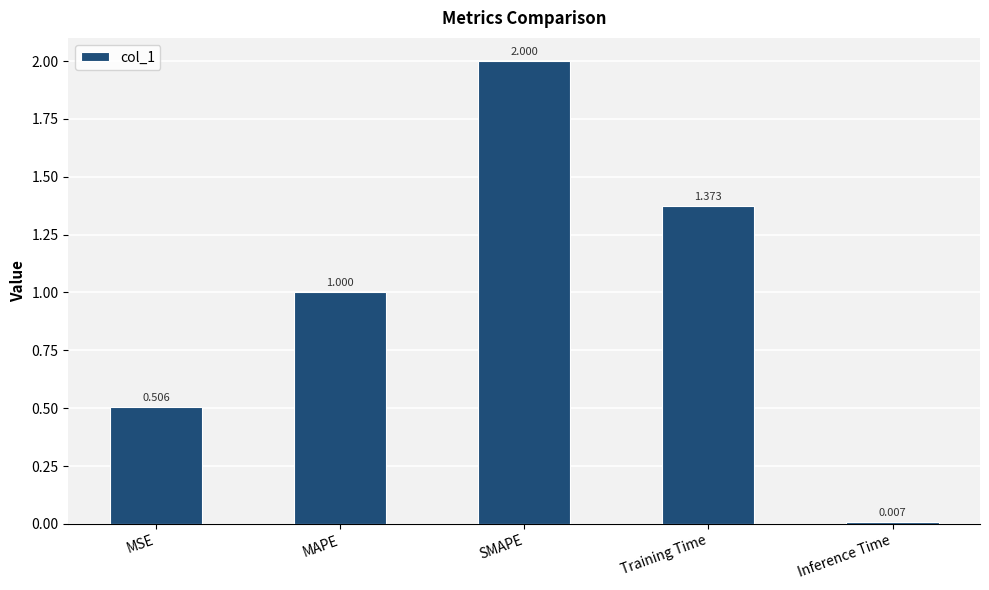

At which category does the chart reach its peak across all series?

SMAPE